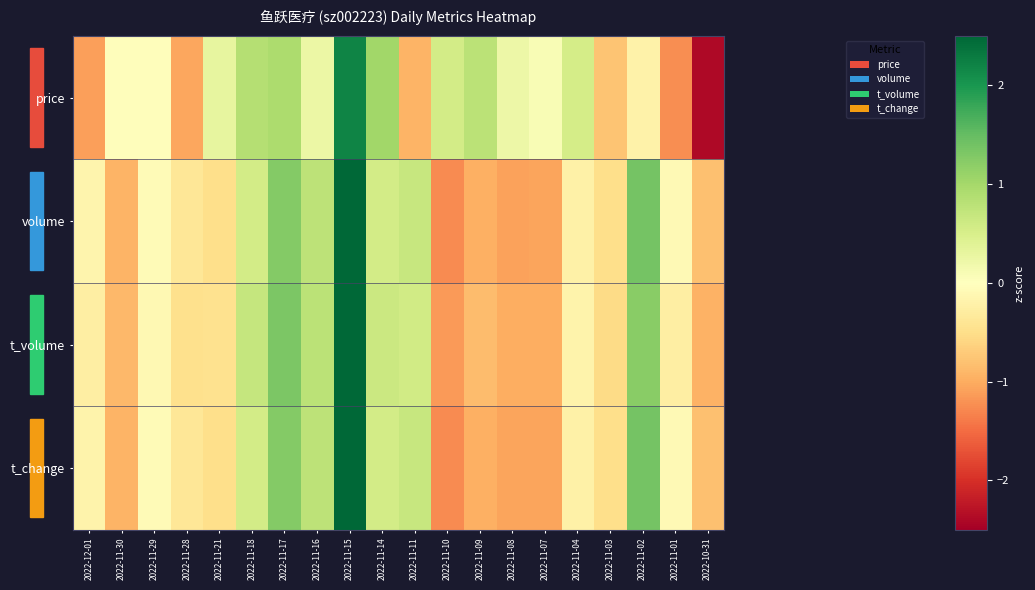

Between 2022-11-28 and 2022-11-17, which series saw the biggest shift?

price